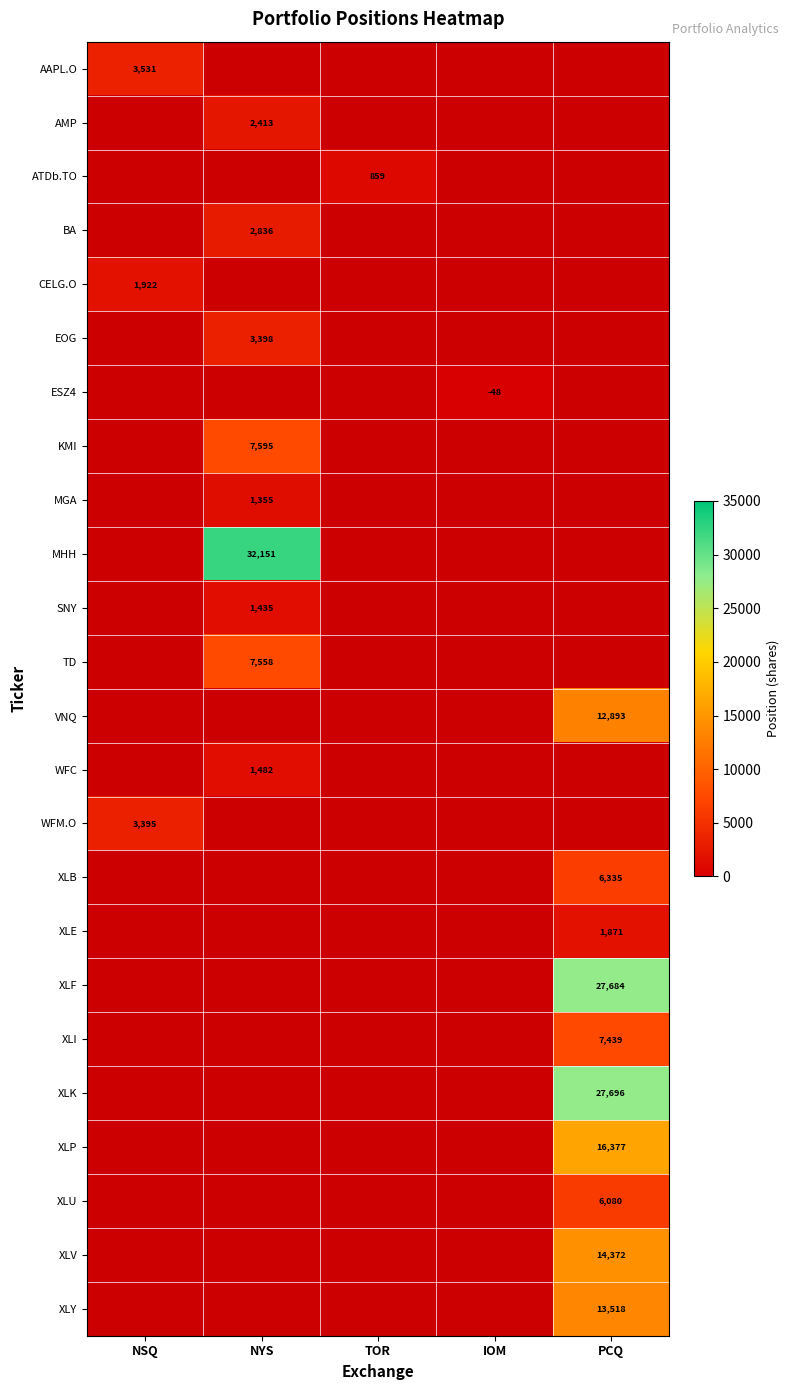

Is it true that SNY equals 1435 at NYS?

True